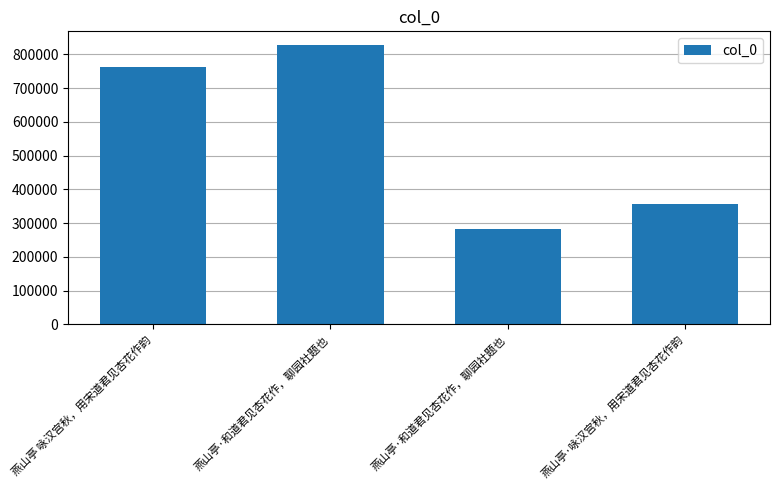

The value at 燕山亭·和道君见杏花作，聊园社题也 is 418897. True or false?

False